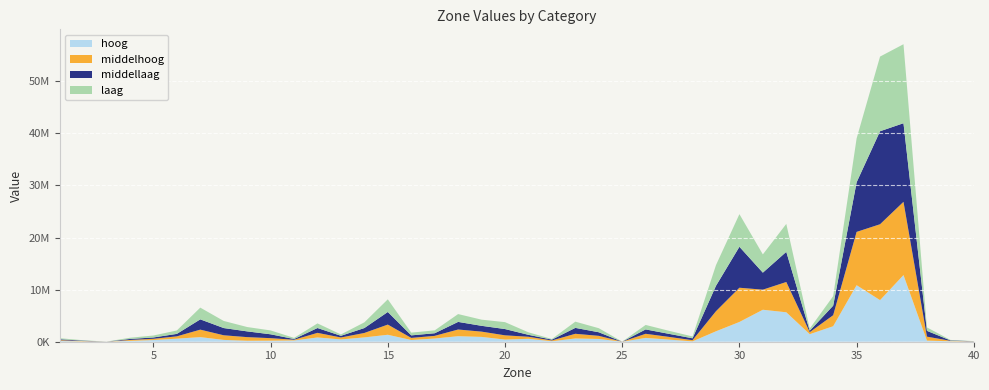

Reading right to left, extract all data points from this chart.

laag: 29025.6	87163.4	665902.2	15169856.9	14336903.1	8422880.6	1828613.3	417125.5	5365536.5	3507112.7	6263732.1	3970969.8	352635.4	584052.4	859548.8	5488.1	779304.2	1196396.6	119589.6	479582.6	1328212.1	1181718.1	1504004.9	552268.6	528339.4	2431800.1	1094744.4	260647.4	885383.0	218380.3	742199.6	834974.6	1364074.6	2254431.3	658702.1	373913.3	232814.0	7055.0	78895.5	202382.5
middellaag: 29085.6	86059.2	1110849.5	15094398.3	17857440.7	9526505.8	1832391.3	273857.5	5787002.1	3267659.6	7867453.3	4878299.3	366060.0	583717.3	840948.7	4718.2	688859.3	1132371.4	164642.7	372448.7	1204798.0	1116209.9	1461703.5	503650.1	486380.4	2418454.8	944433.3	322148.1	928604.8	138965.8	742054.7	1104649.6	1386582.4	1973190.9	472216.6	253797.5	191895.7	6190.2	78695.3	181106.9
middelhoog: 29000.4	86176.8	763953.3	14065241.2	14572096.7	10234272.6	2117027.5	383181.0	5816919.1	3857511.2	6573591.5	3854300.1	224708.3	521323.3	790973.3	4097.9	598297.0	901543.4	145663.5	391822.2	815491.5	1013426.3	1282617.6	509911.9	403978.6	1955596.0	853972.0	370313.8	887107.0	140270.4	483665.5	695269.2	889695.5	1435882.0	445879.2	242451.6	170818.2	5510.3	69850.9	152946.7
hoog: 30339.3	89529.4	212149.6	12797409.4	7985583.4	10854014.6	2973253.4	1449904.0	5653047.9	6137602.0	3792551.1	2003611.9	67239.0	403434.2	731224.5	3712.8	530923.6	623742.4	94470.7	559500.5	411773.0	924683.3	1061941.0	615648.3	329148.9	1336456.3	828547.7	444089.8	816544.1	240330.9	200232.4	186423.2	347746.7	883784.2	586887.9	321666.3	168491.9	5105.8	58324.6	141706.1